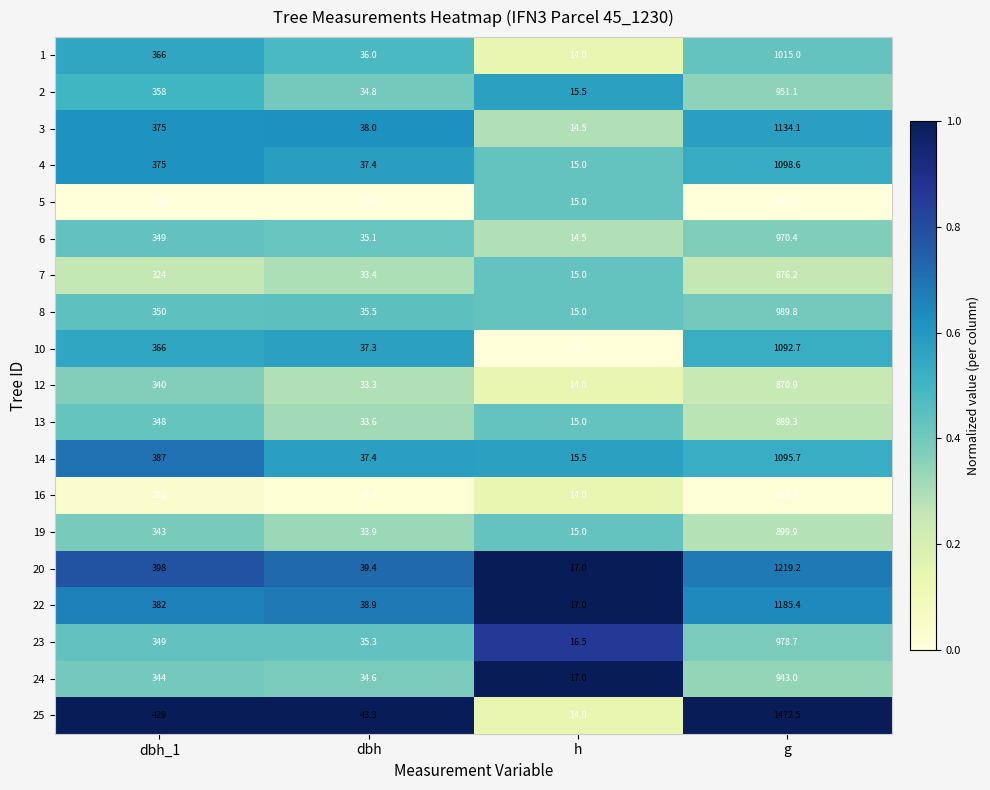

The 24 series shows 27.8 at h. True or false?

False